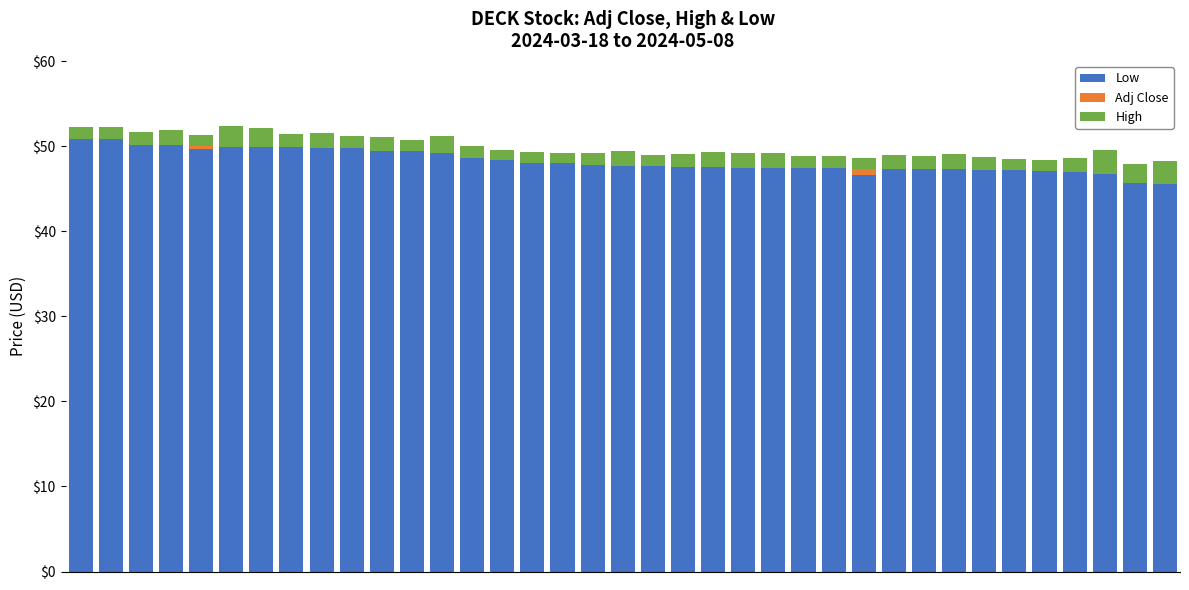

Which category has the lowest value across all series?

34